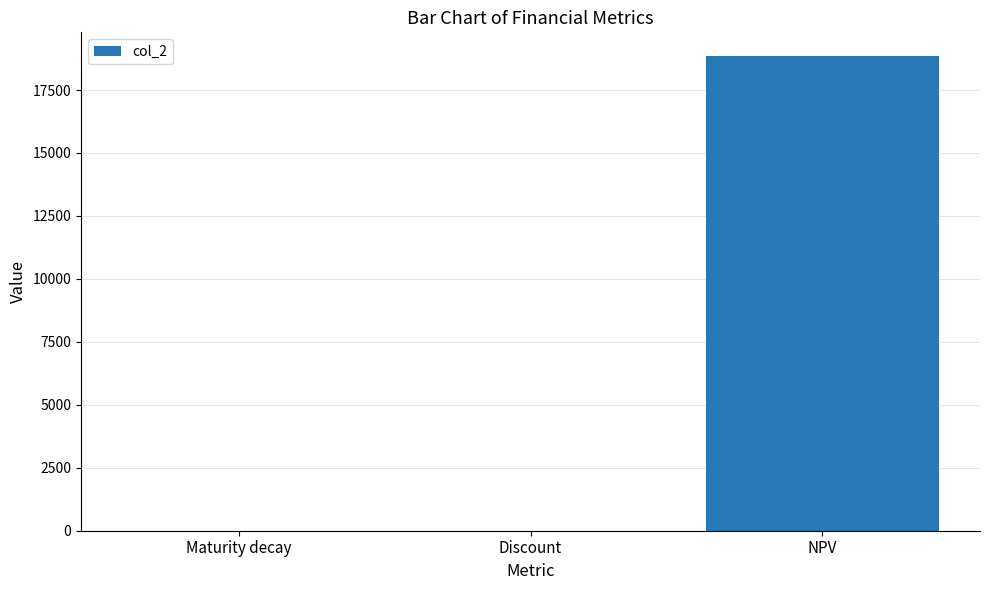

Is it true that the value at NPV is 18848.4?

True